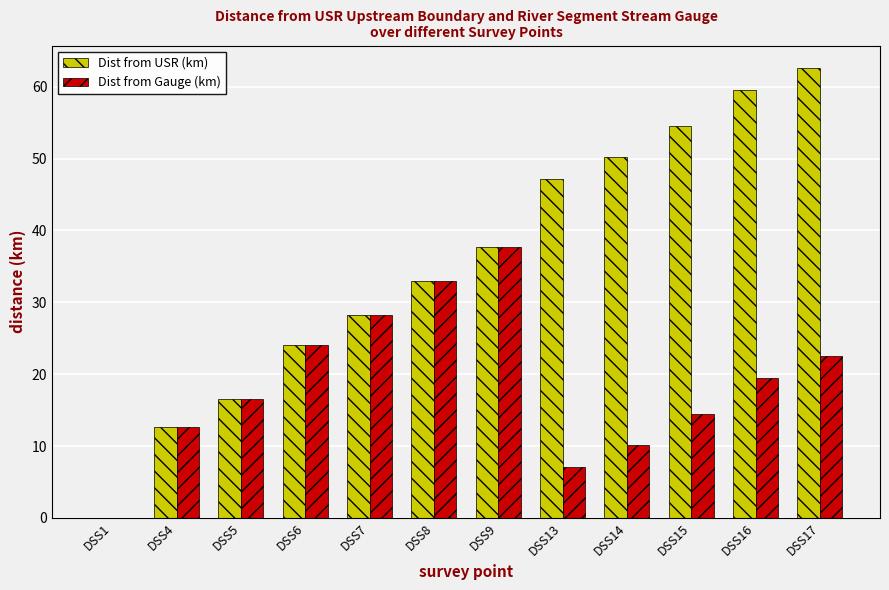

Is it true that Dist from USR (km) equals 15.1 at DSS9?

False